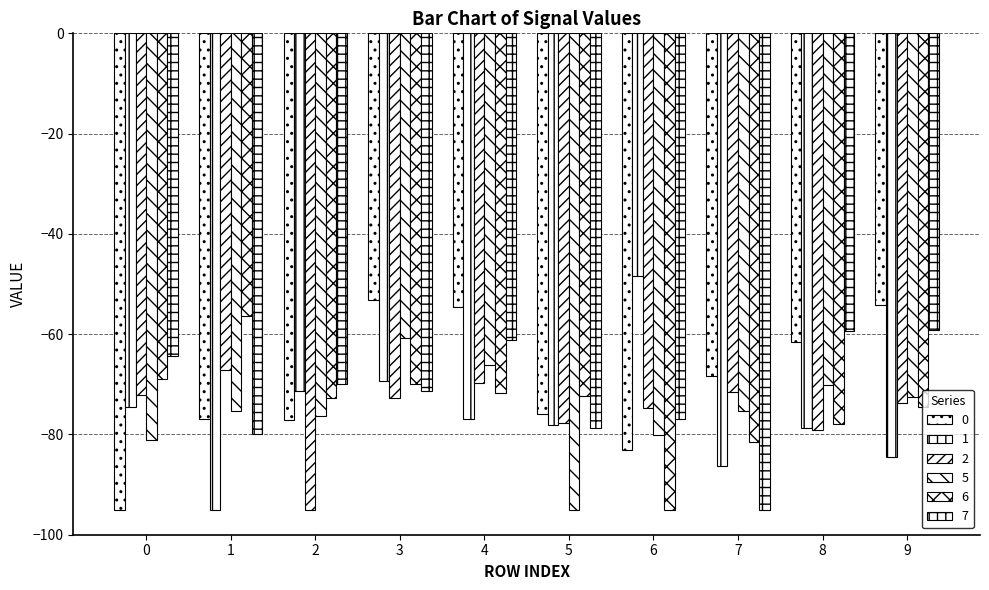

Reading left to right, extract all data points from this chart.

0: 0=-95.0	1=-76.8	2=-77.1	3=-53.1	4=-54.5	5=-75.9	6=-83.0	7=-68.4	8=-61.5	9=-54.2
1: 0=-74.5	1=-95.0	2=-71.3	3=-69.4	4=-76.8	5=-78.1	6=-48.4	7=-86.2	8=-78.8	9=-84.6
2: 0=-72.2	1=-67.1	2=-95.0	3=-72.8	4=-69.7	5=-77.8	6=-74.8	7=-71.5	8=-79.1	9=-73.6
5: 0=-81.0	1=-75.3	2=-76.3	3=-60.9	4=-66.2	5=-95.0	6=-80.1	7=-75.3	8=-70.2	9=-72.5
6: 0=-69.0	1=-56.3	2=-72.7	3=-70.0	4=-71.8	5=-72.3	6=-95.0	7=-81.4	8=-78.0	9=-74.6
7: 0=-64.4	1=-79.8	2=-70.0	3=-71.3	4=-61.2	5=-78.8	6=-77.0	7=-95.0	8=-59.4	9=-59.1